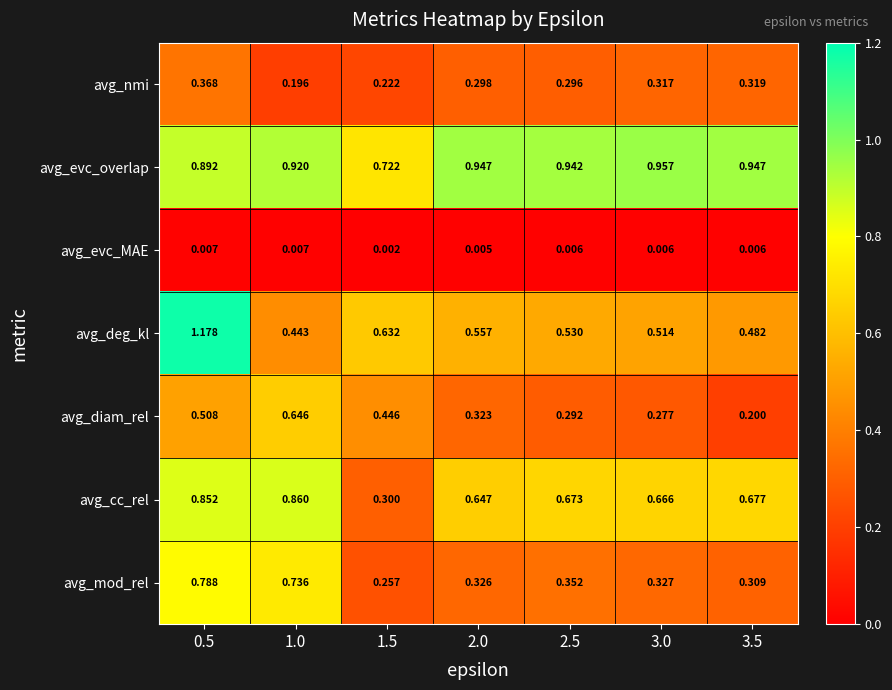

Which series has the largest total across all categories?

avg_evc_overlap